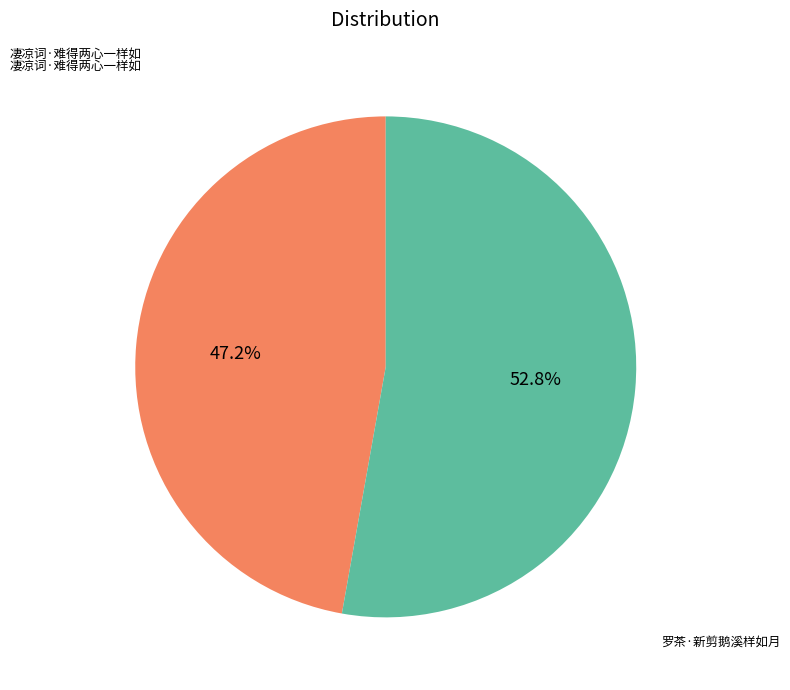

How many slices are in this pie chart?

2